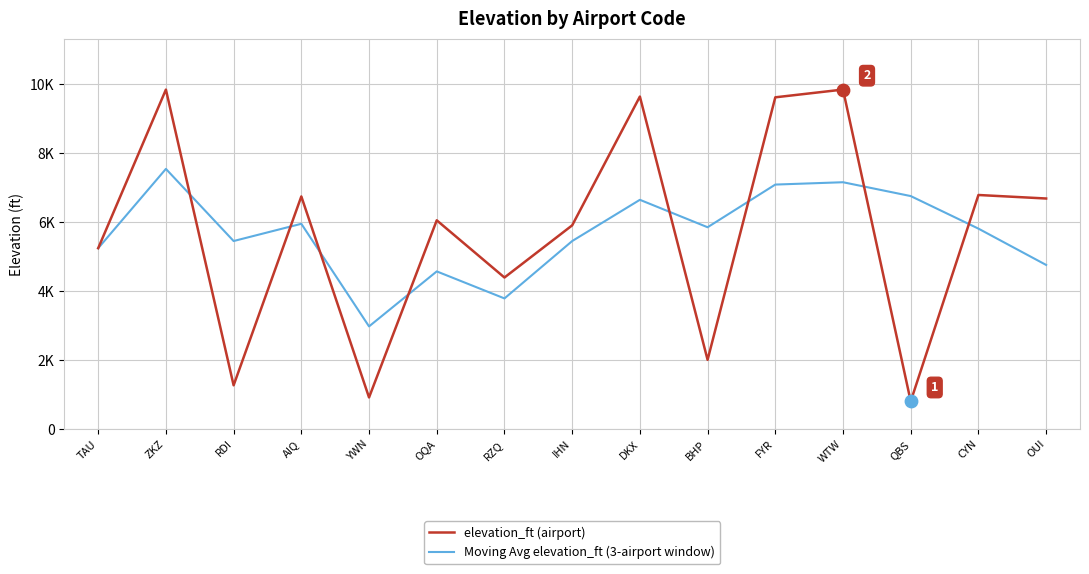

Which series has the largest total across all categories?

elevation_ft (airport)